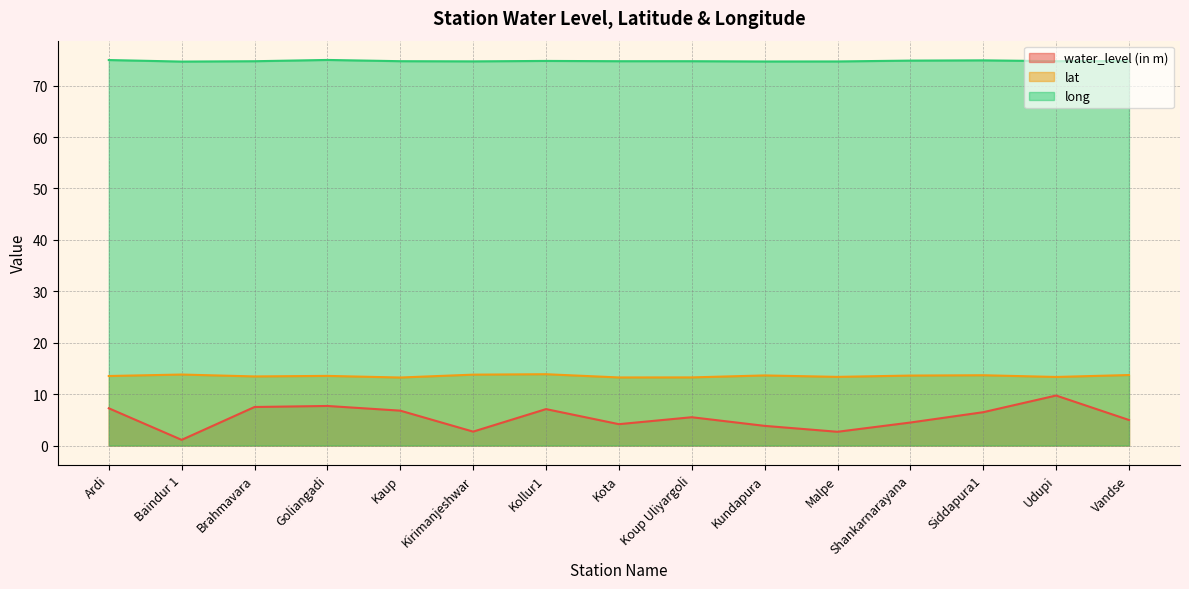

True or false: long and water_level (in m) intersect in this chart.

False